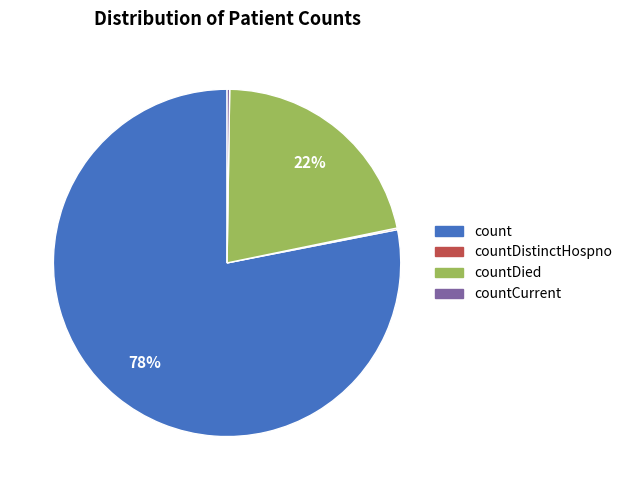

To the nearest percent, what is the average slice percentage?

25%